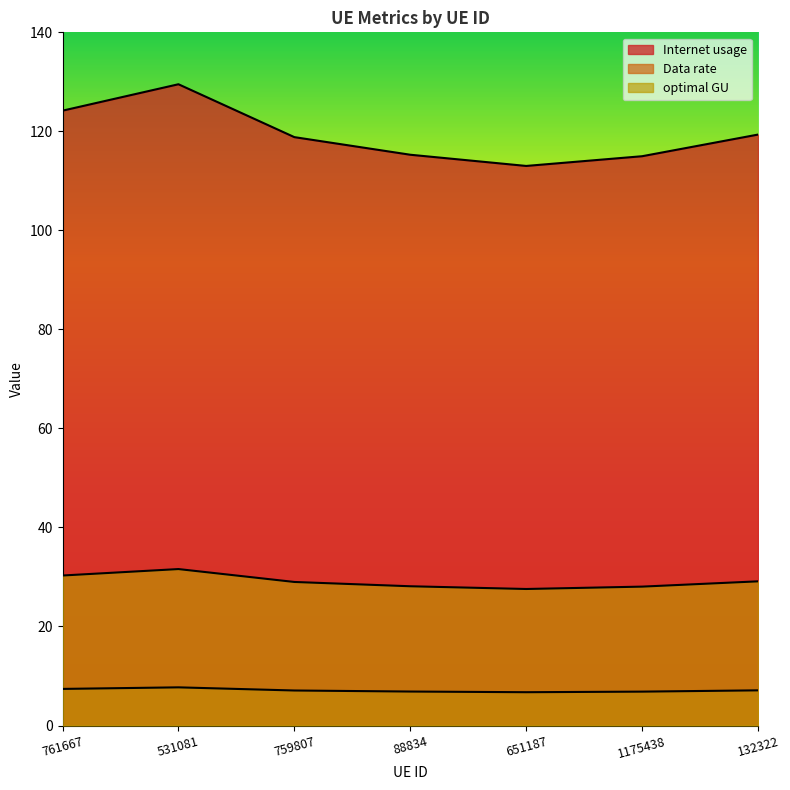

At how many categories does at least one series exceed 21?

7